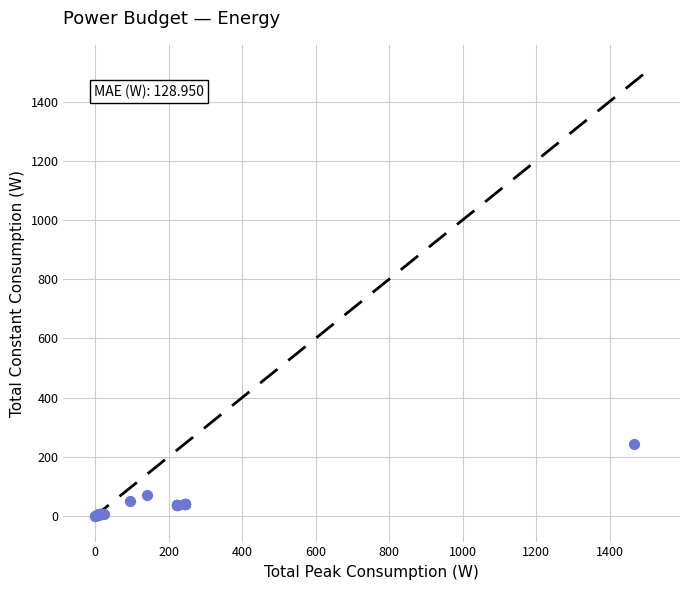

What Y value in the scatter plot is closest to 122?

70.8